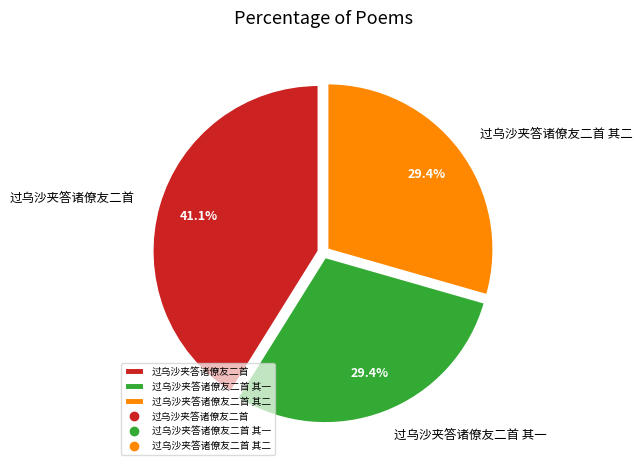

Does 过乌沙夹答诸僚友二首 其一 represent more than half of the total?

No